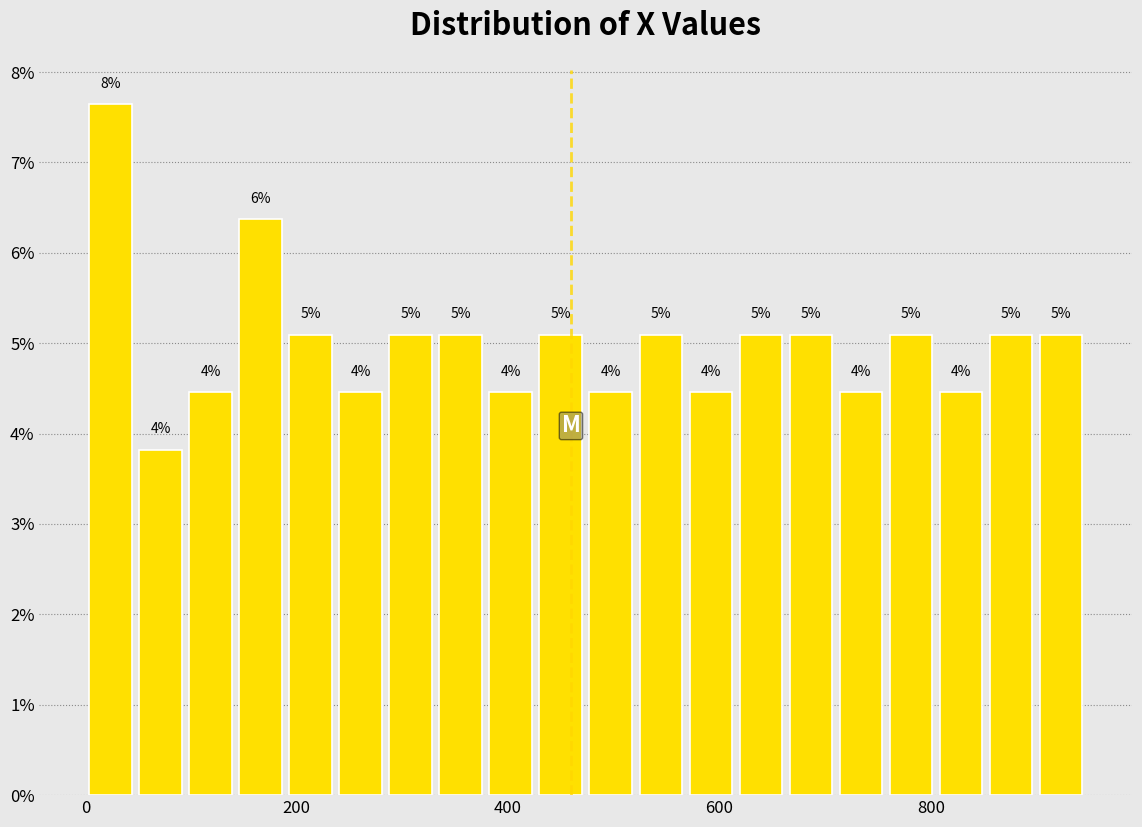

Around what value on the x-axis is the tallest bar? Give the approximate position of its centre, as read against the axis.

20